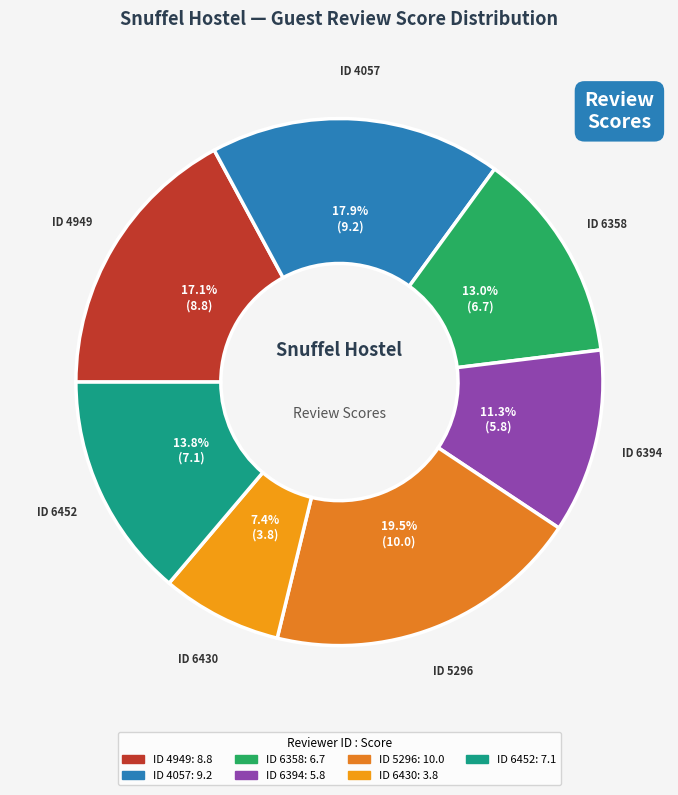

Count the number of slices in the pie.

7